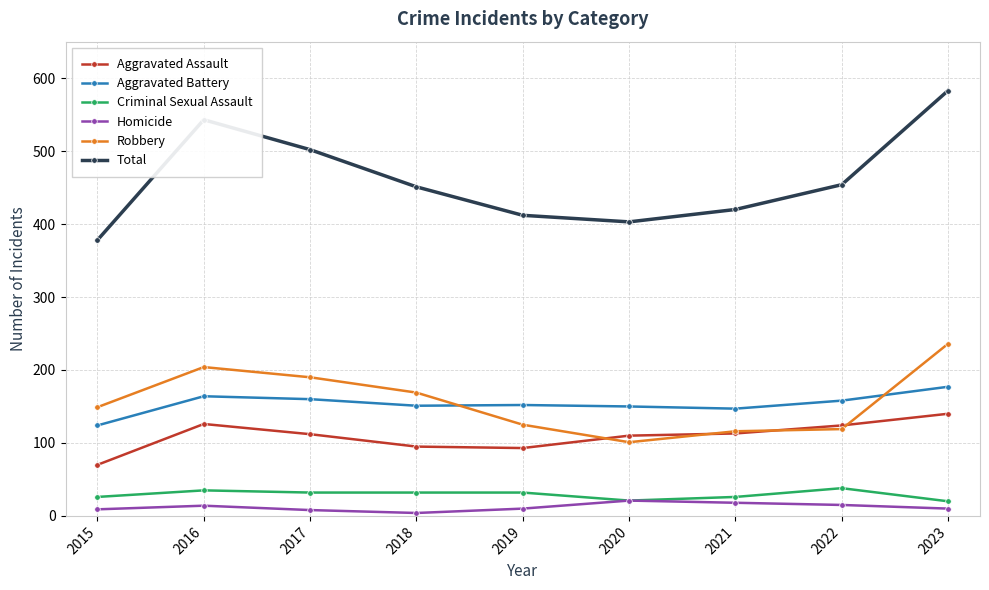

The Aggravated Assault series shows 110 at 2020. True or false?

True